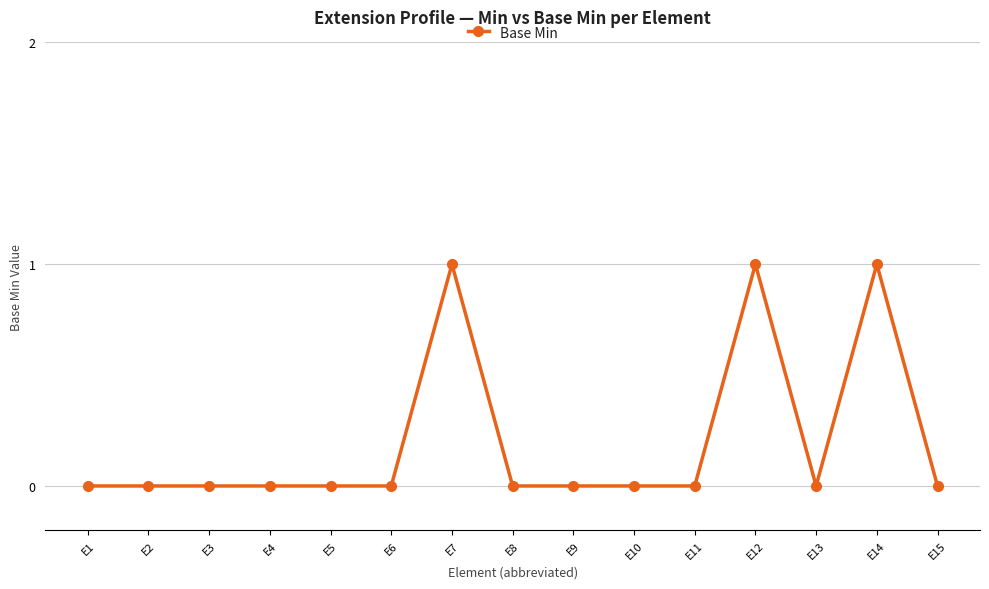

True or false: there are more than 1 points higher than both neighbors.

True